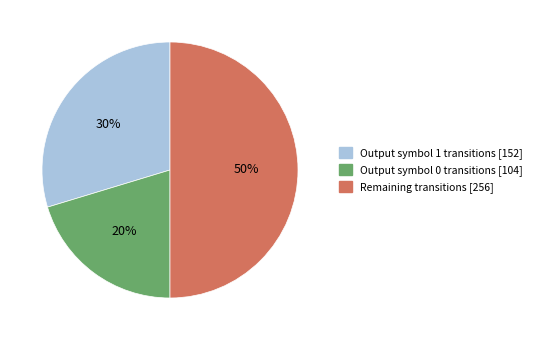

Rank the categories by value from highest to lowest.

Remaining transitions [256], Output symbol 1 transitions [152], Output symbol 0 transitions [104]